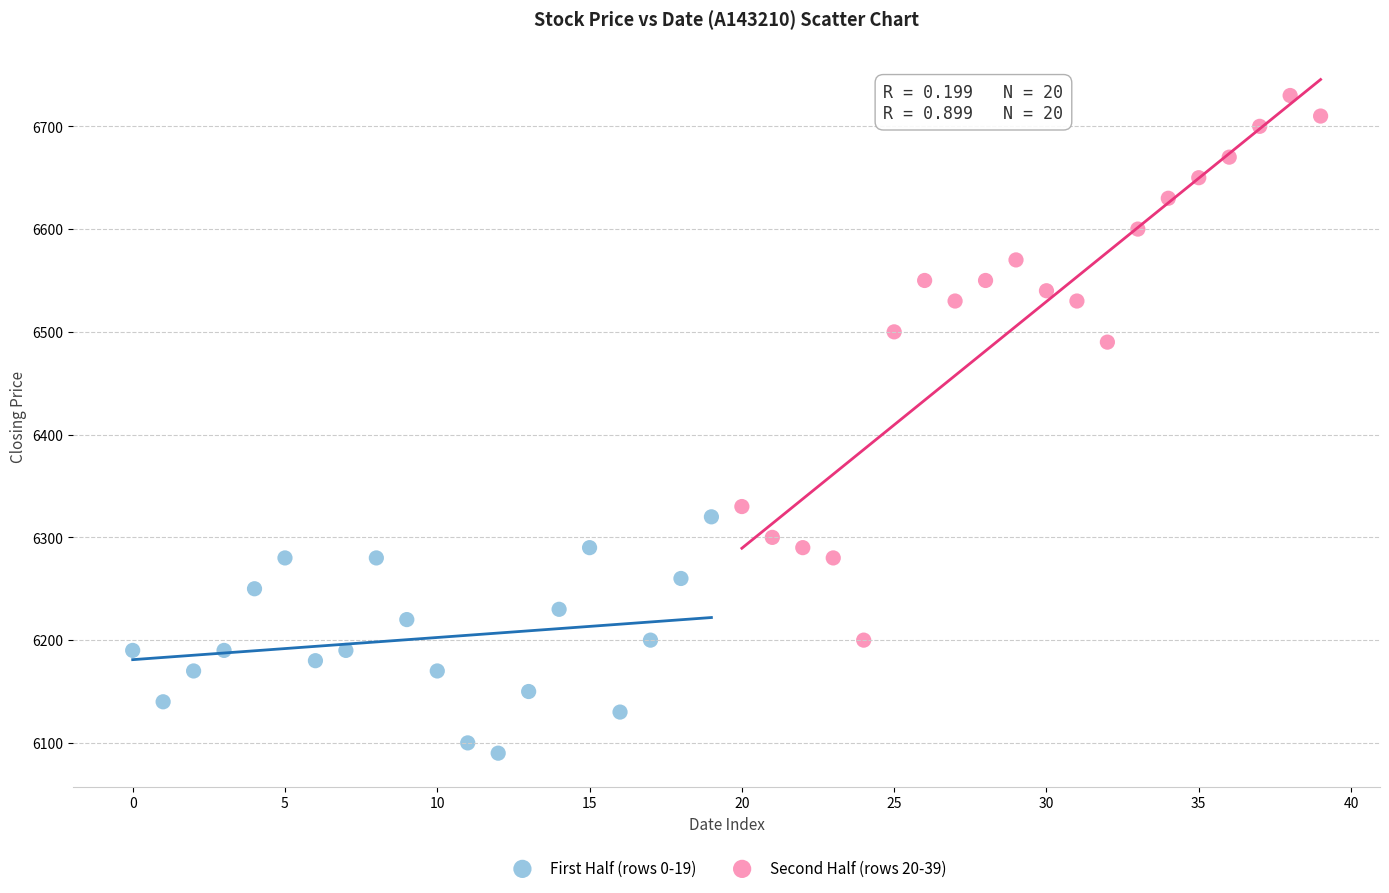

Which series has the widest spread of Y values?

Second Half (rows 20-39)